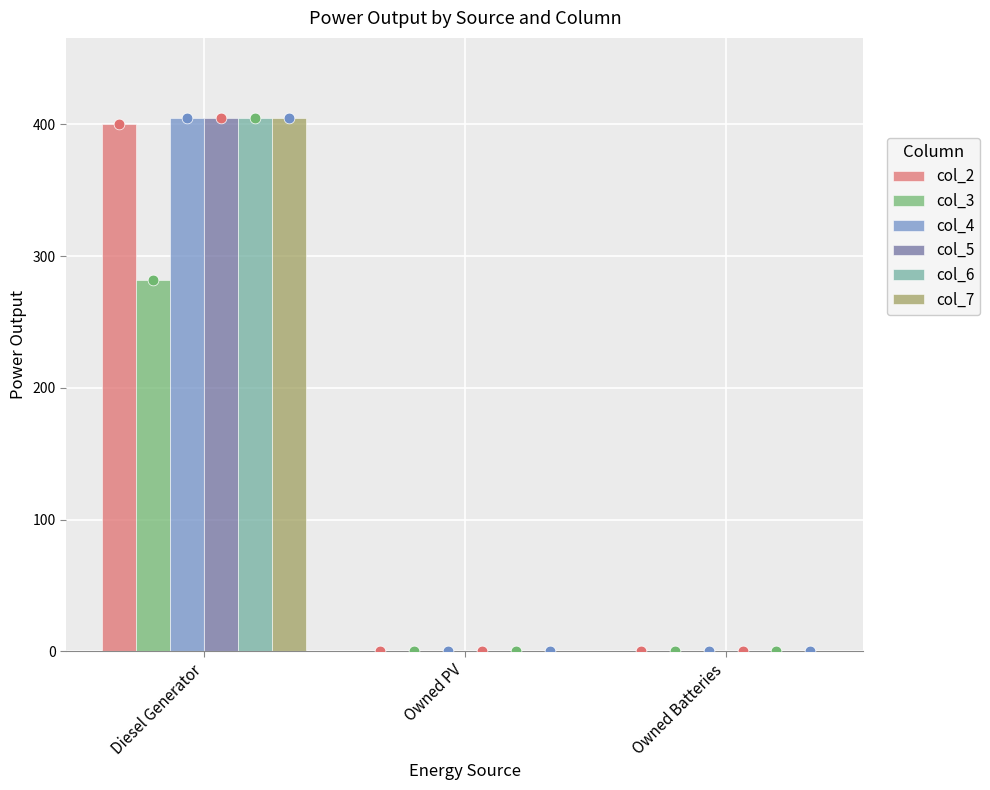

Is the value of col_5 at Diesel Generator greater than the value of col_3 at Owned PV?

Yes